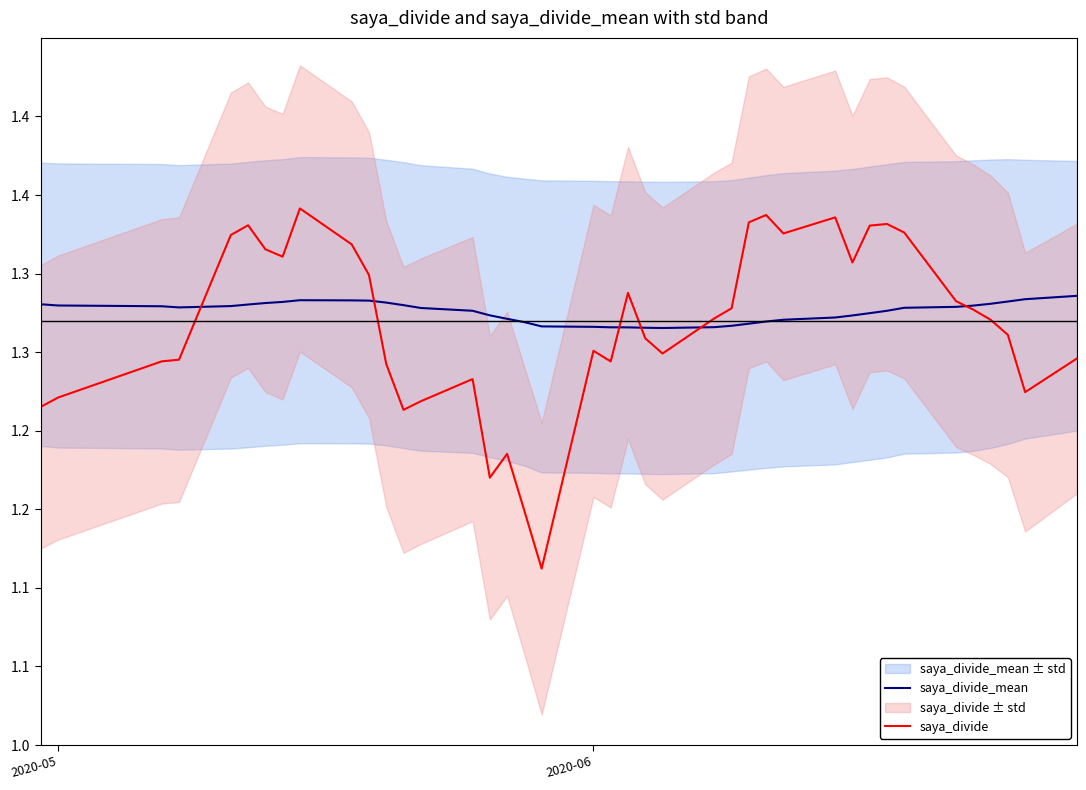

True or false: saya_divide and saya_divide_mean cross at least once.

True